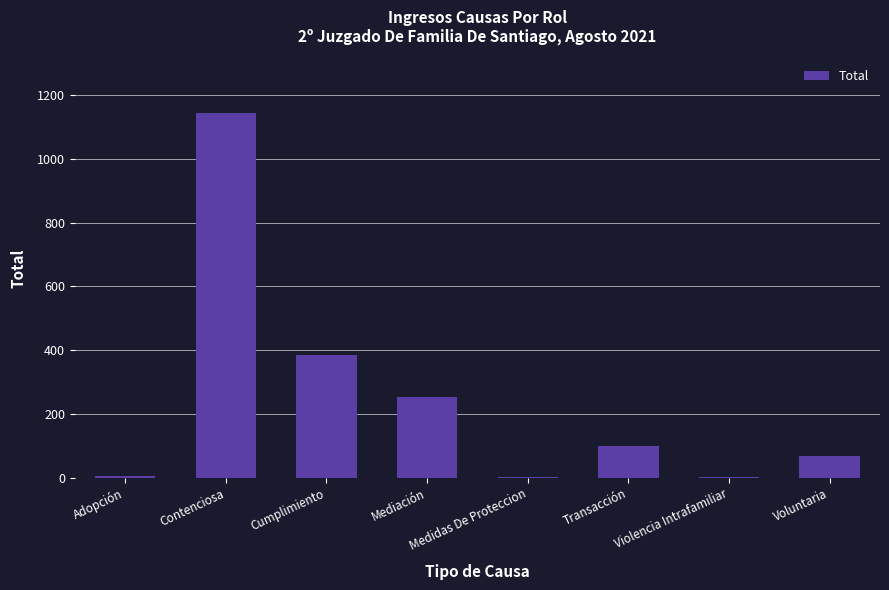

The value at Transacción is 100. True or false?

True